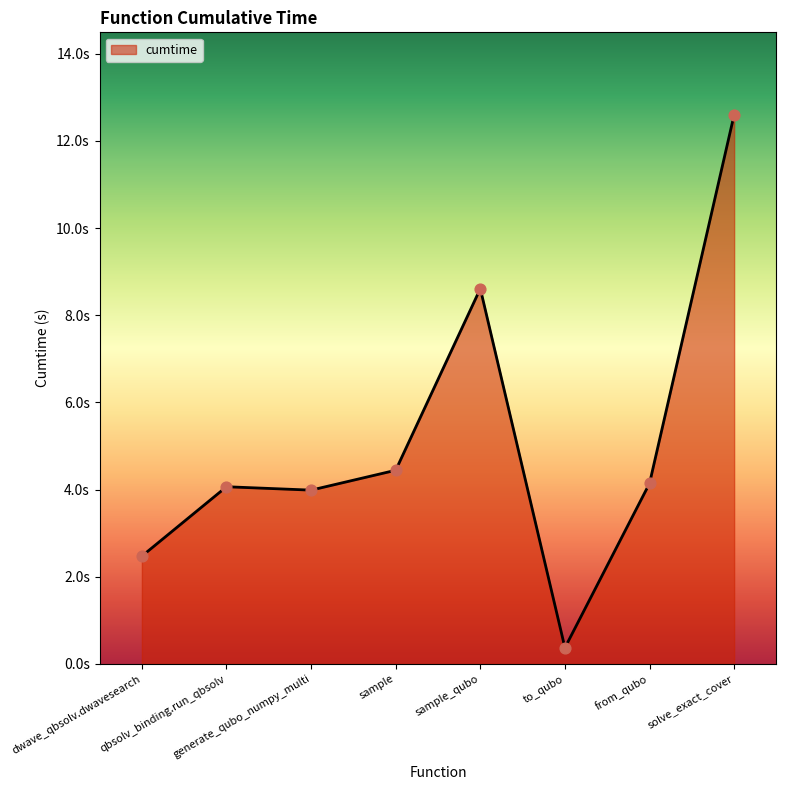

What is the change in value from sample_qubo to to_qubo?

-8.2